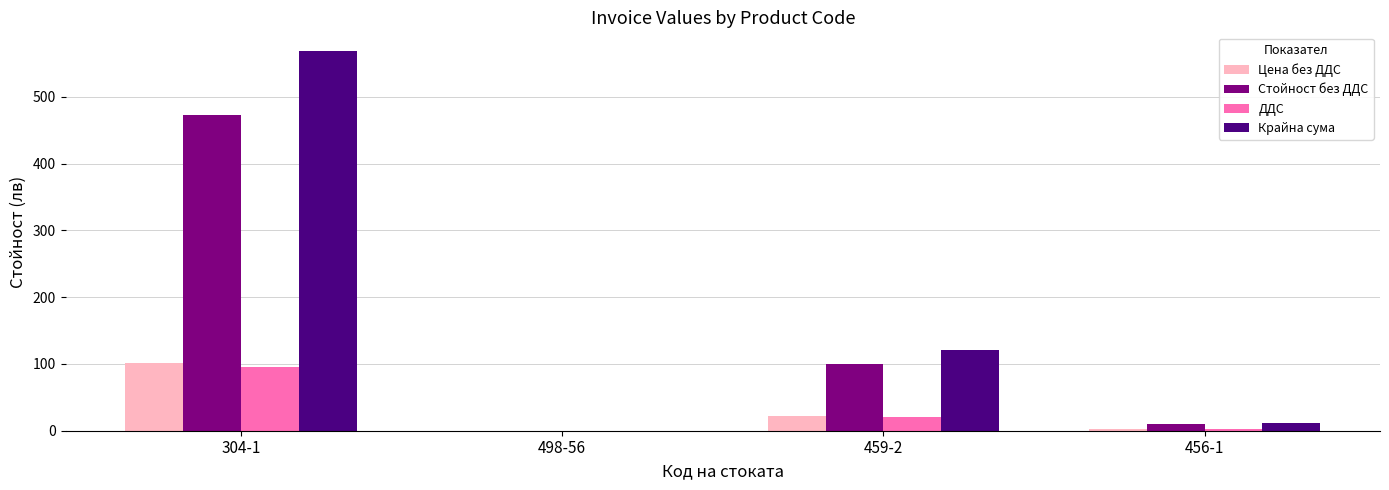

What is the greatest value displayed?

568.4